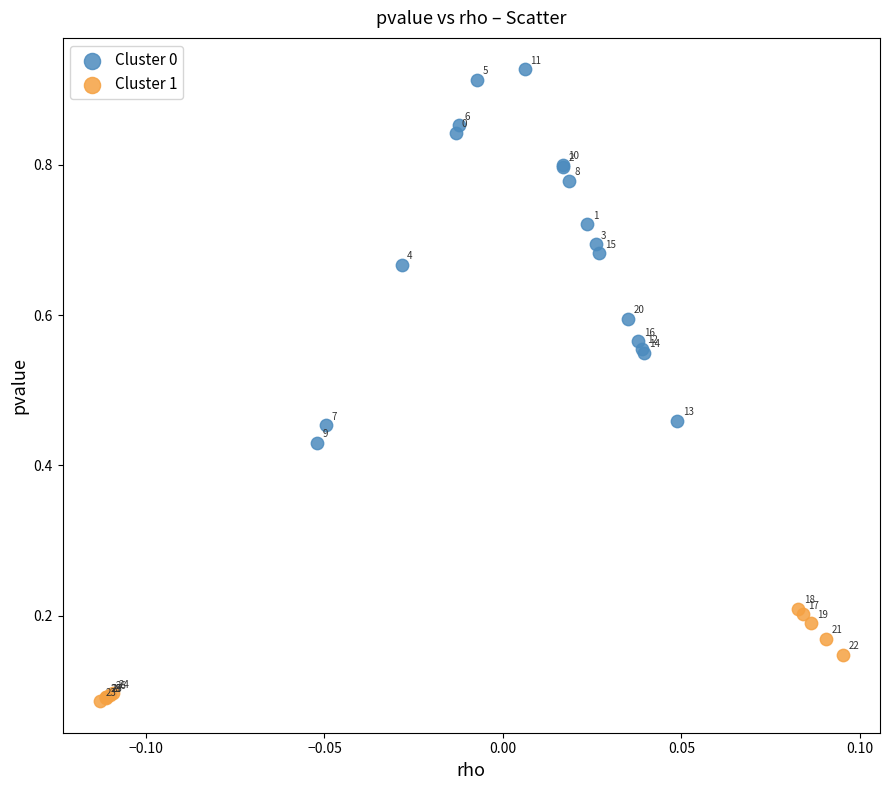

What are all the series names shown in the legend?

Cluster 0, Cluster 1